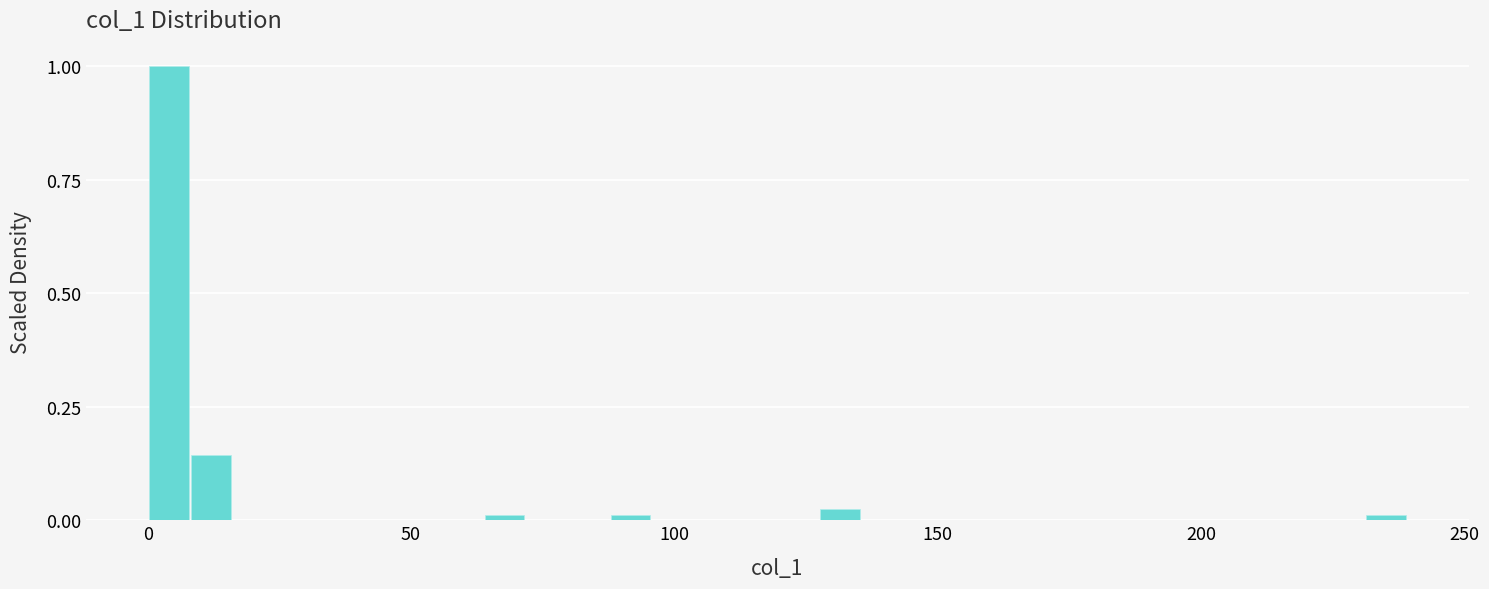

Around what value on the x-axis is the tallest bar? Give the approximate position of its centre, as read against the axis.

5